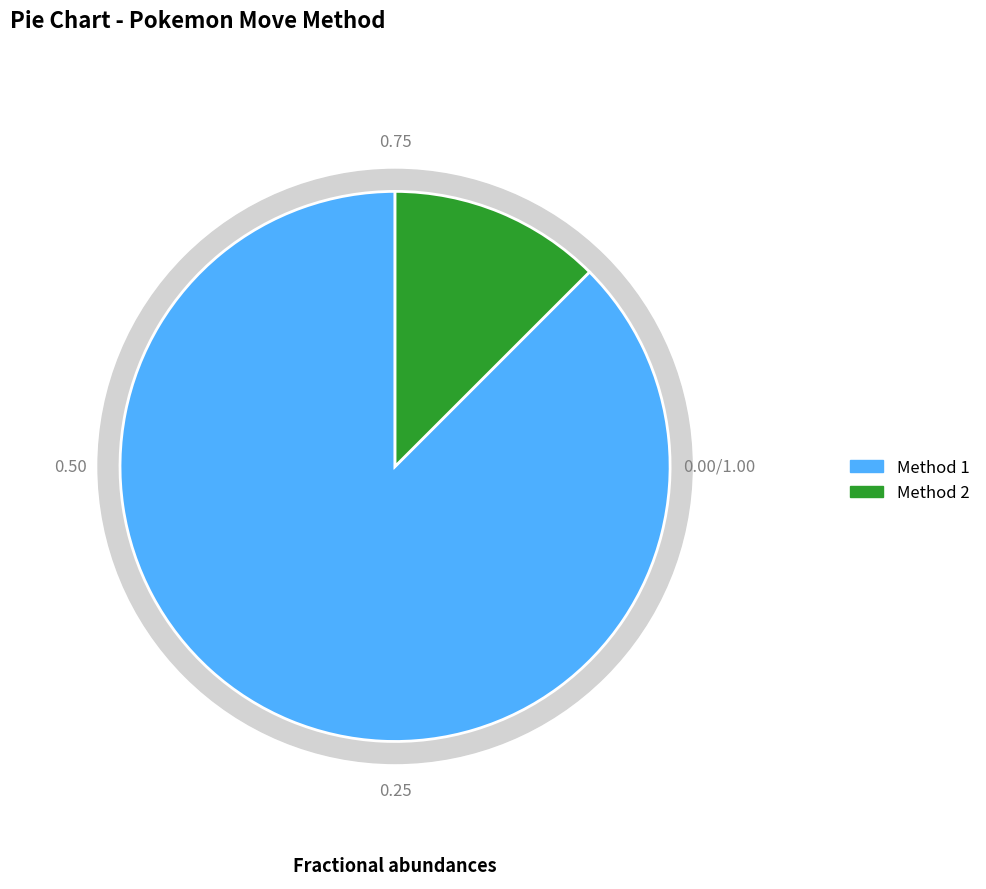

True or false: 2 accounts for 23% of the total.

False